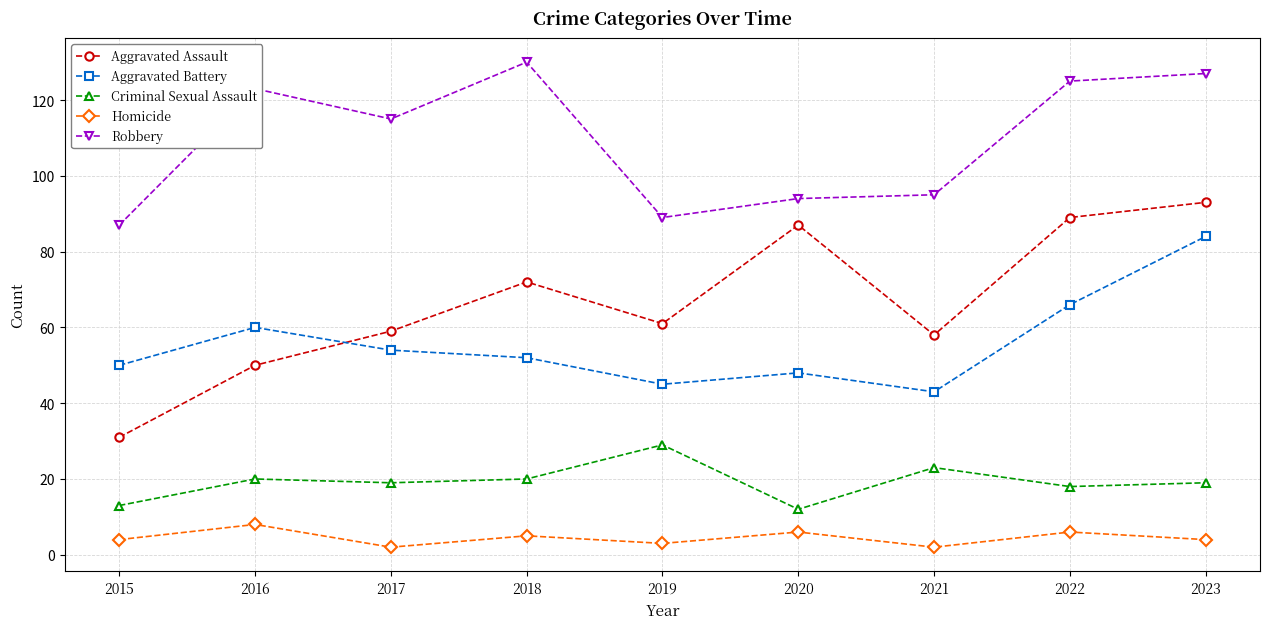

Rank the series by their maximum value, from lowest to highest.

Homicide, Criminal Sexual Assault, Aggravated Battery, Aggravated Assault, Robbery